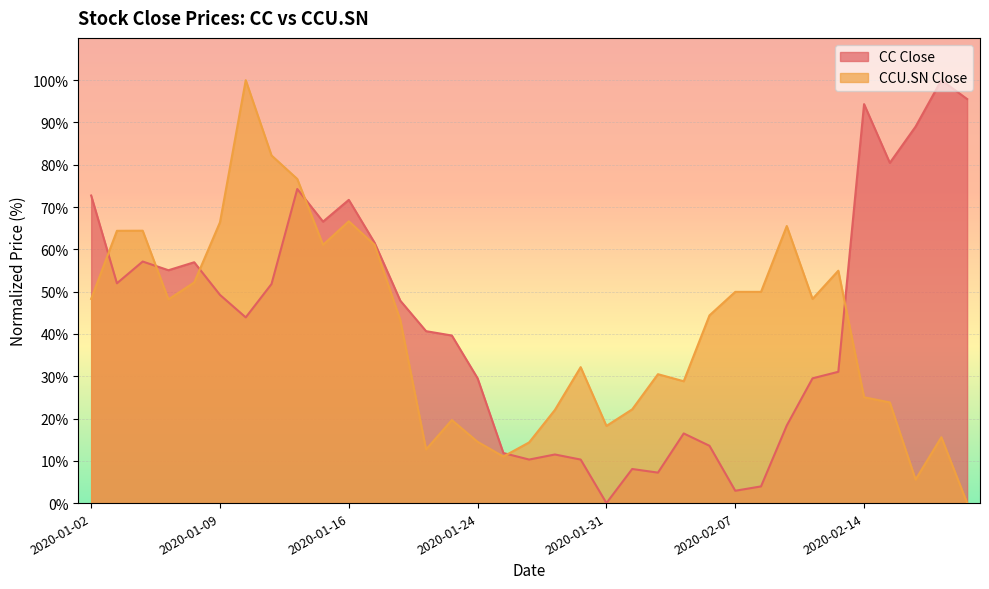

At which label does CC Close reach its peak?

2020-02-20